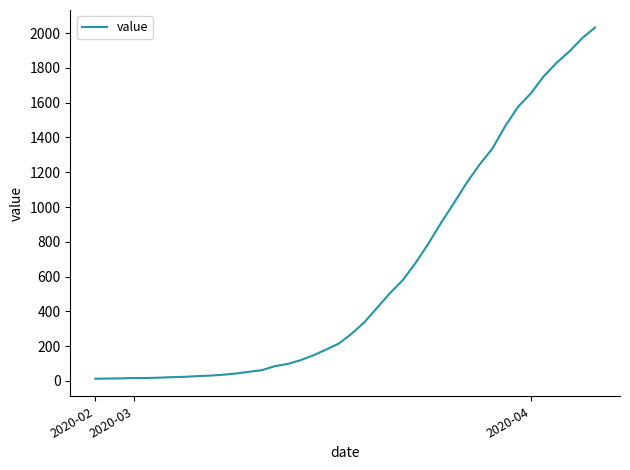

What is the difference between the maximum and minimum values?

2019